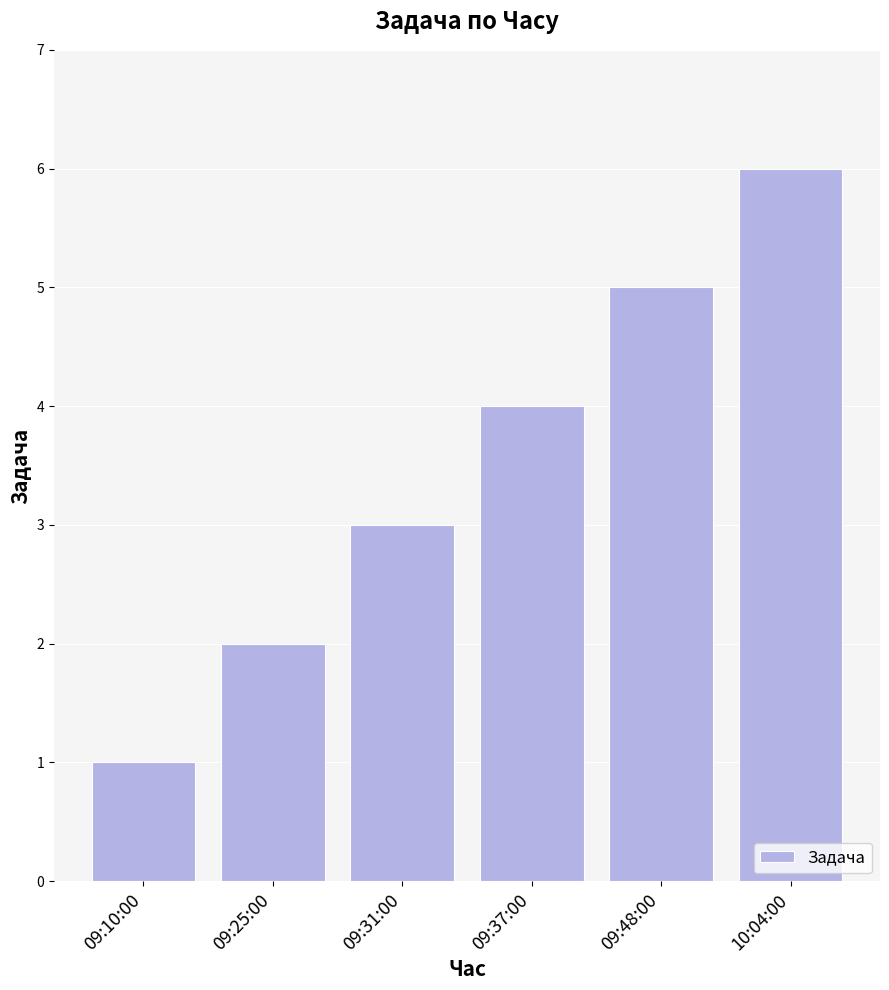

Rank the categories by value from lowest to highest.

09:10:00, 09:25:00, 09:31:00, 09:37:00, 09:48:00, 10:04:00